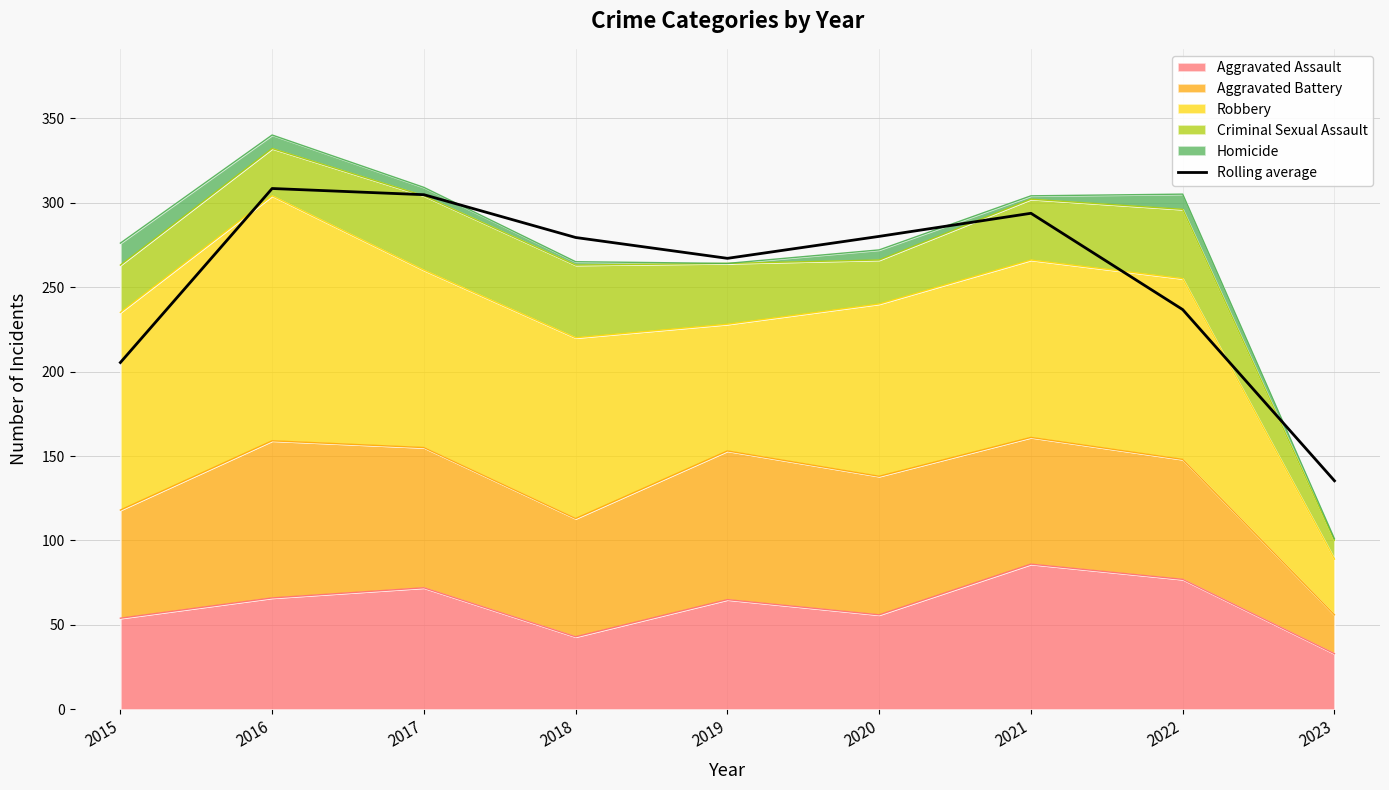

Is it true that the value at 2019 is 267.0?

True